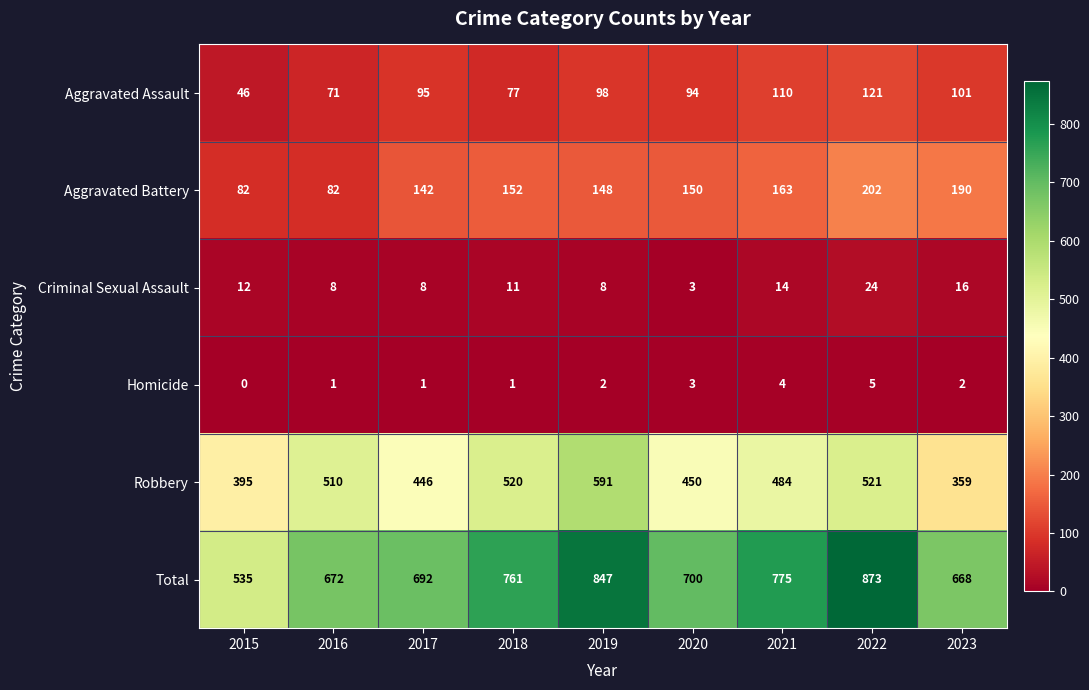

List the series in order of their peak value, highest first.

Total, Robbery, Aggravated Battery, Aggravated Assault, Criminal Sexual Assault, Homicide